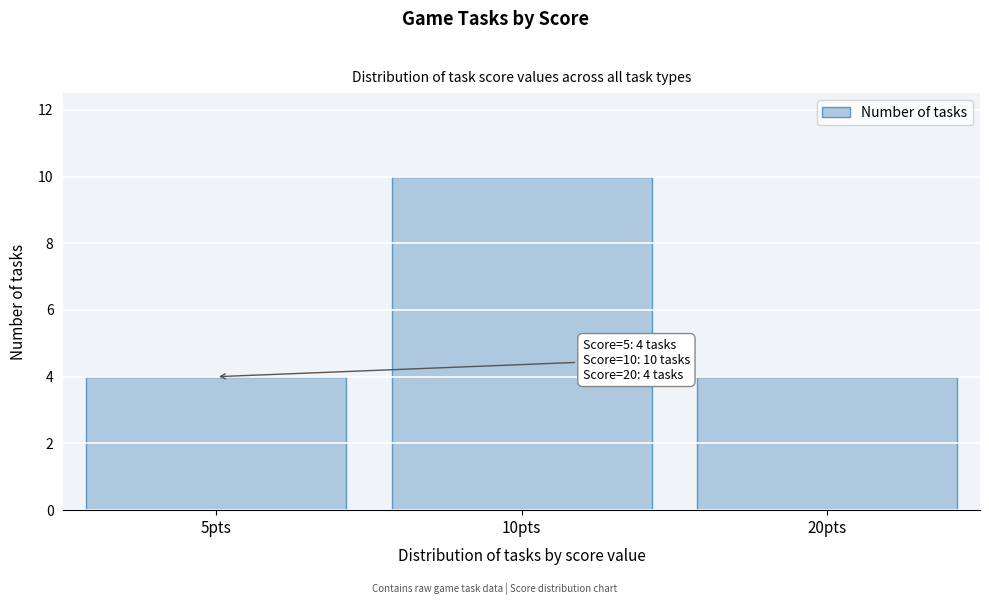

Reading left to right, transcribe all the data shown in this chart.

5pts=4	10pts=10	20pts=4